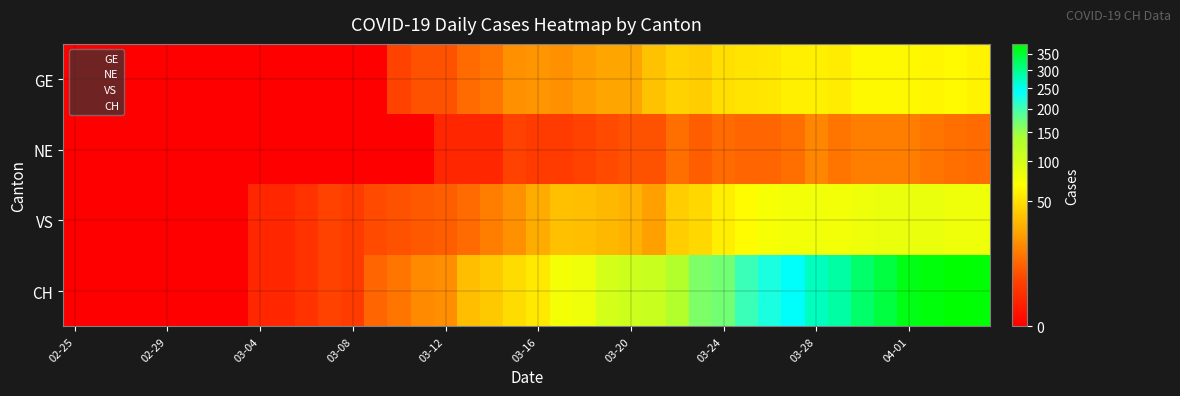

Reading left to right, list all the values displayed in this chart.

GE: 0	0	0	0	0	0	0	0	0	0	0	0	0	0	4	6	6	10	12	19	20	19	22	25	25	36	43	41	50	52	54	59	59	57	64	64	64	62	65	61
NE: 0	0	0	0	0	0	0	0	0	0	0	0	0	0	0	0	1	1	1	4	3	3	4	5	6	6	11	8	10	9	9	11	16	12	14	14	14	12	11	10
VS: 0	0	0	0	0	0	0	0	1	1	2	4	3	5	6	7	8	10	14	19	27	35	34	32	30	23	41	46	58	66	73	76	78	76	80	83	83	83	80	80
CH: 0	0	0	0	0	0	0	0	1	1	2	4	3	9	12	17	18	34	39	48	55	75	79	102	108	111	133	164	170	203	225	244	274	287	320	342	369	375	383	379